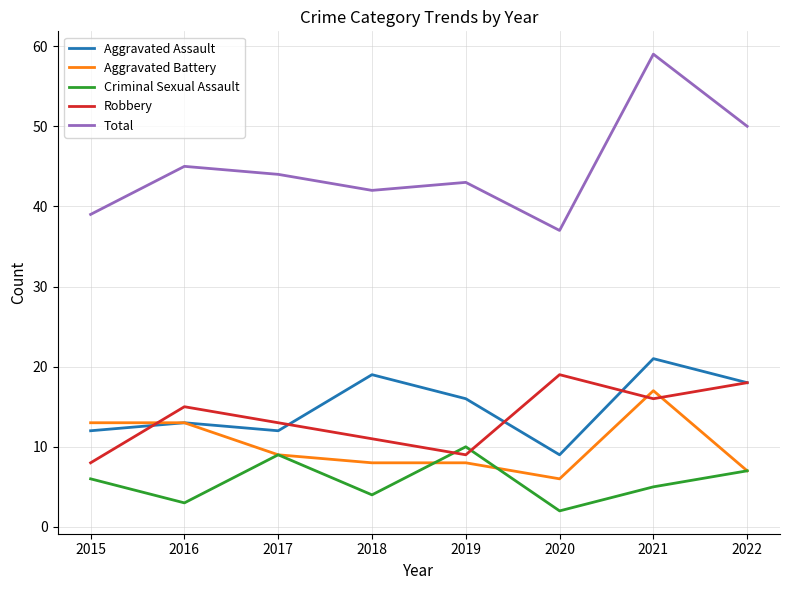

How many lines are shown in the chart?

5